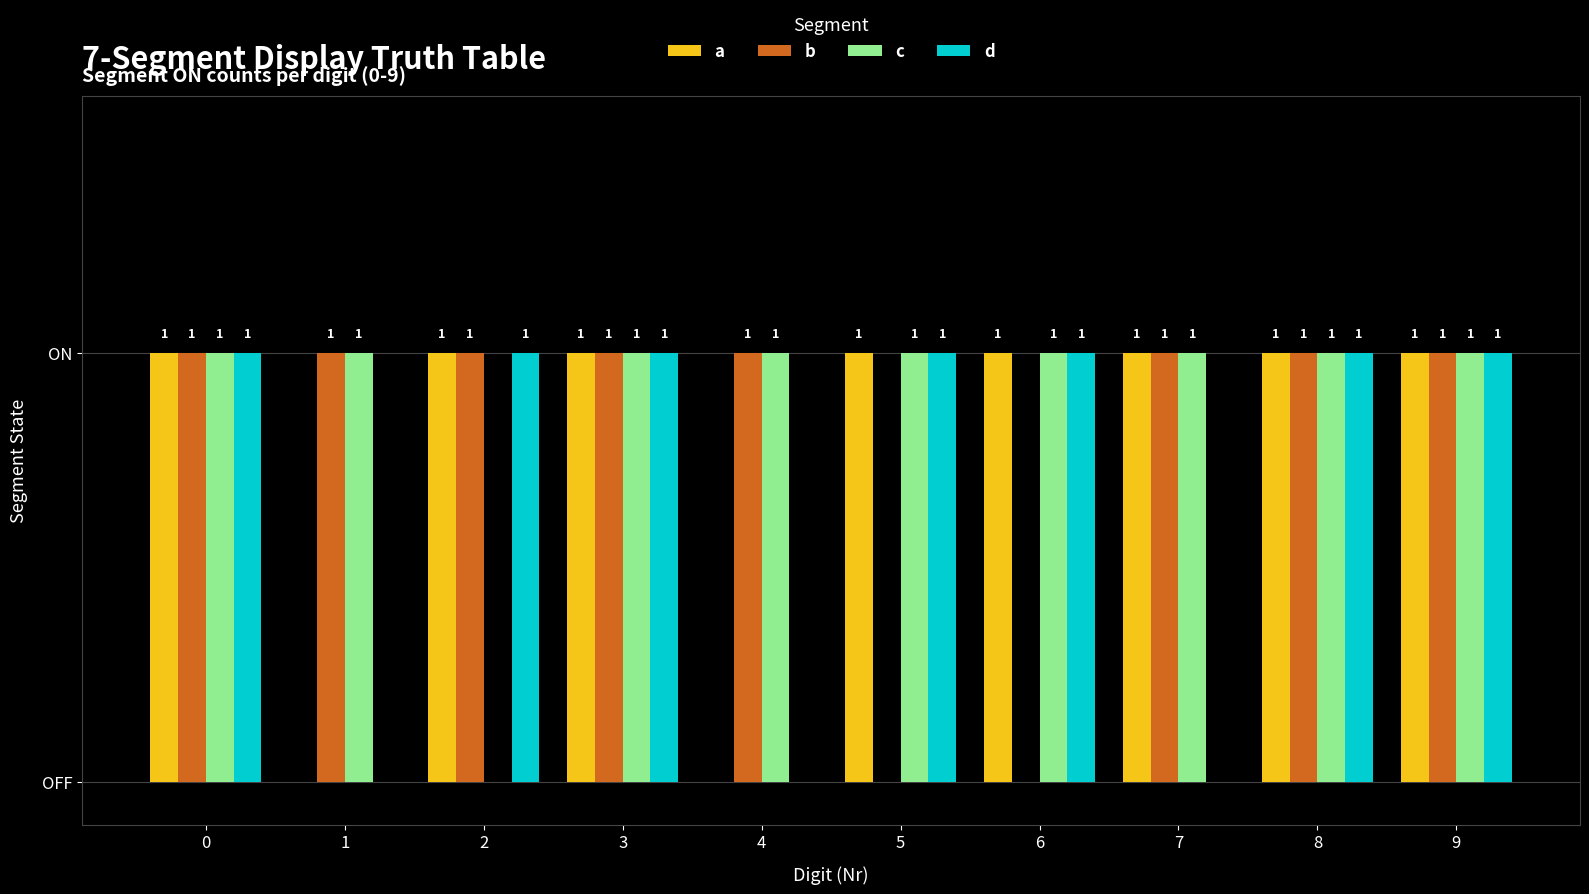

Are the bars grouped side by side (vs. stacked)?

Yes